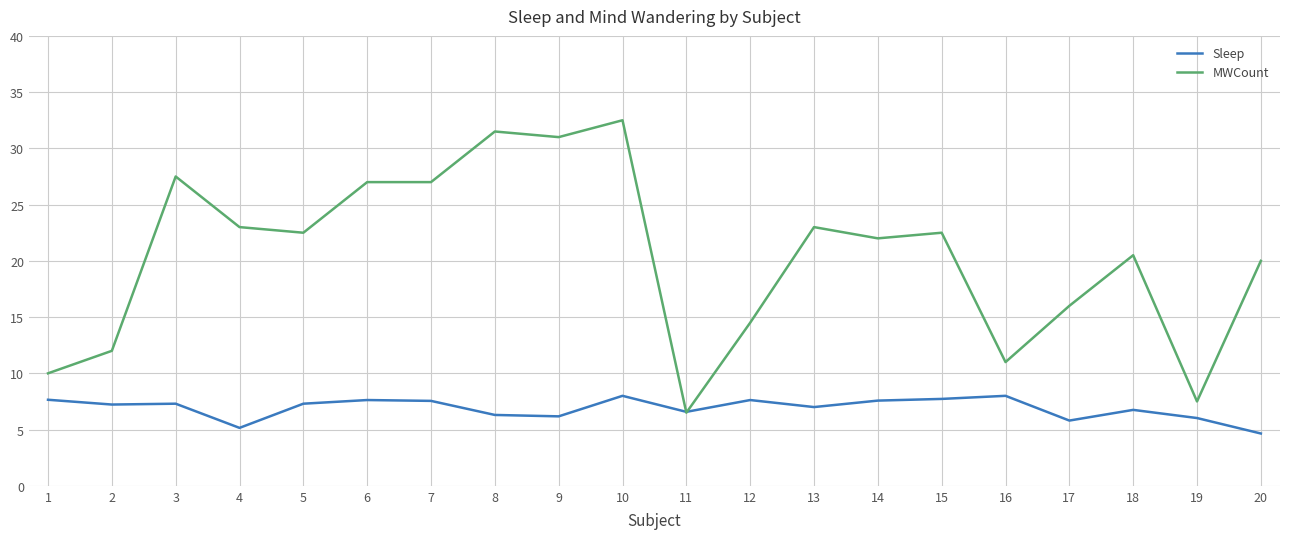

Which series has the largest range (max minus min)?

MWCount